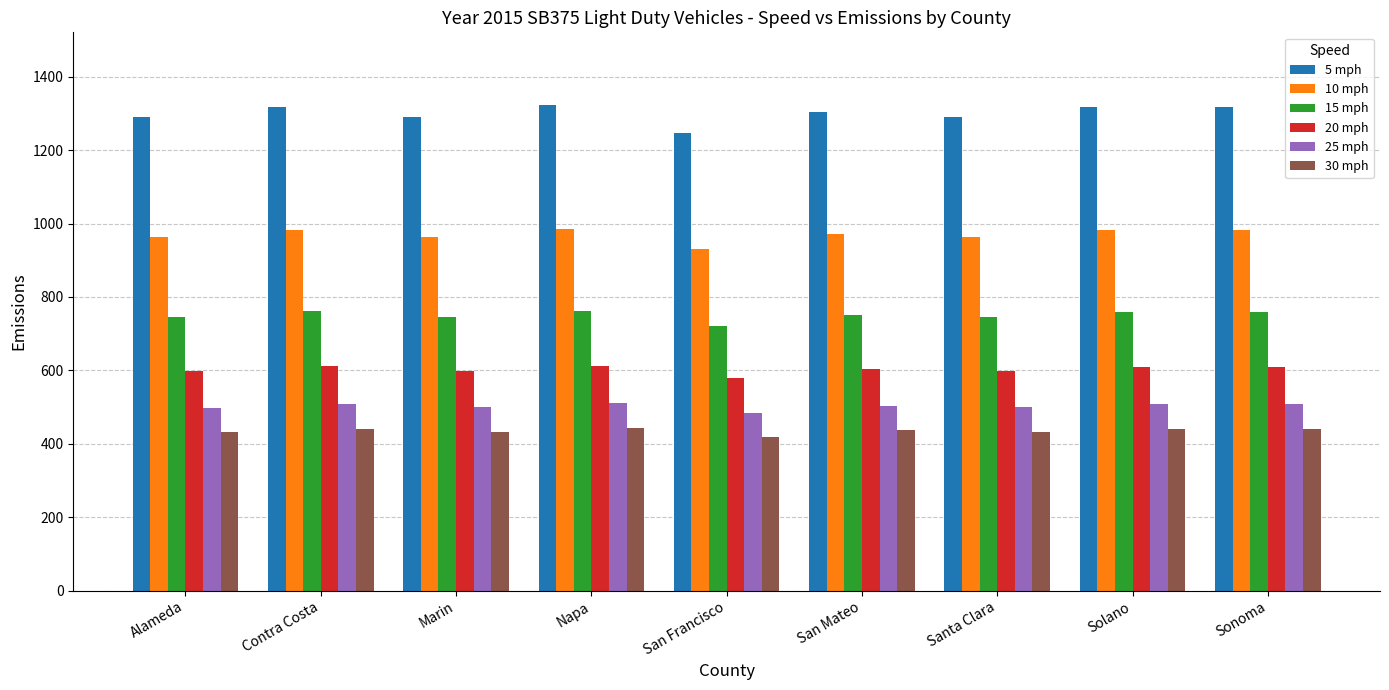

How many groups of bars are there?

9